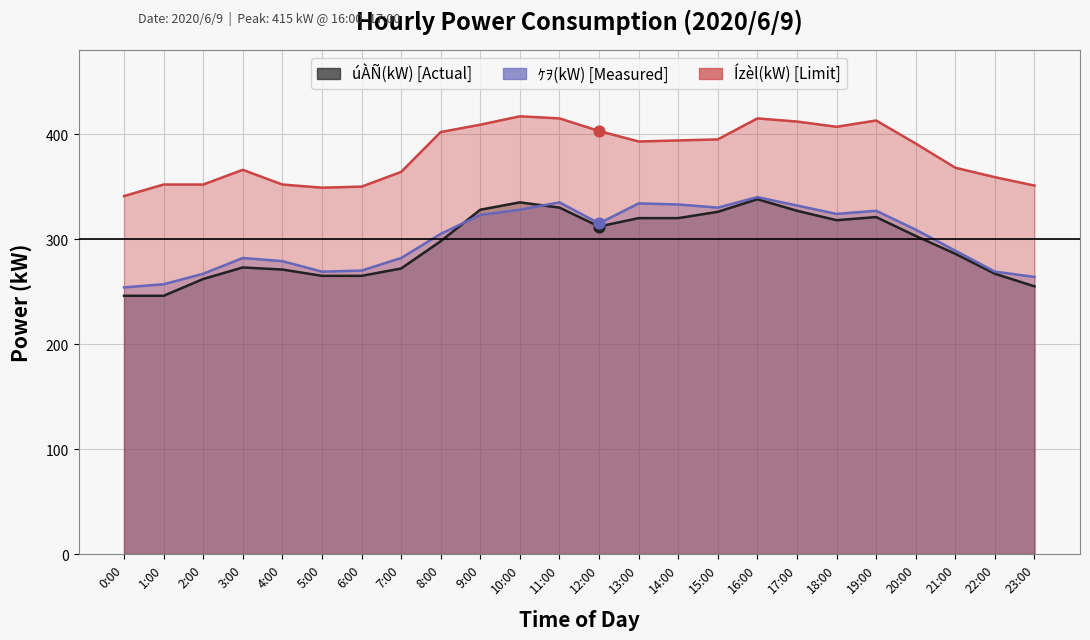

At which category is the sum across all series the highest?

16:00